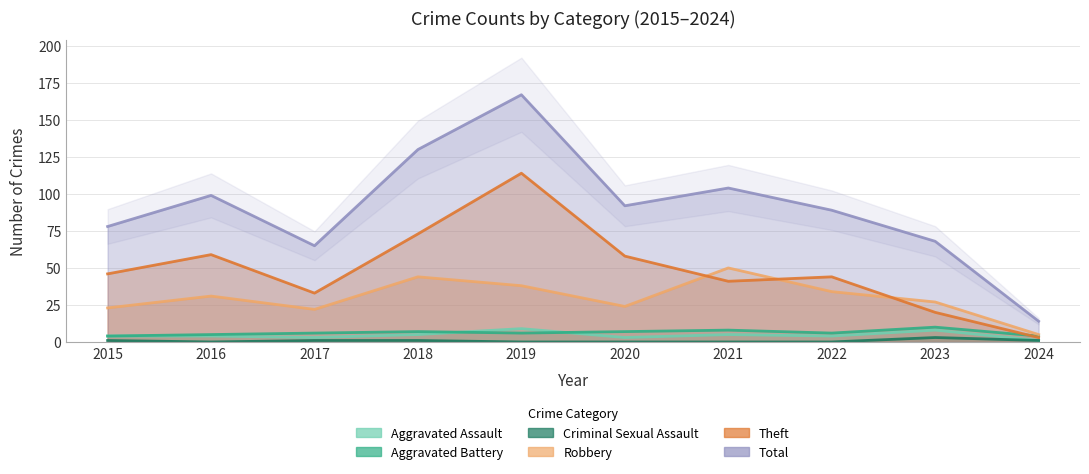

At which label does Robbery reach its minimum?

2024